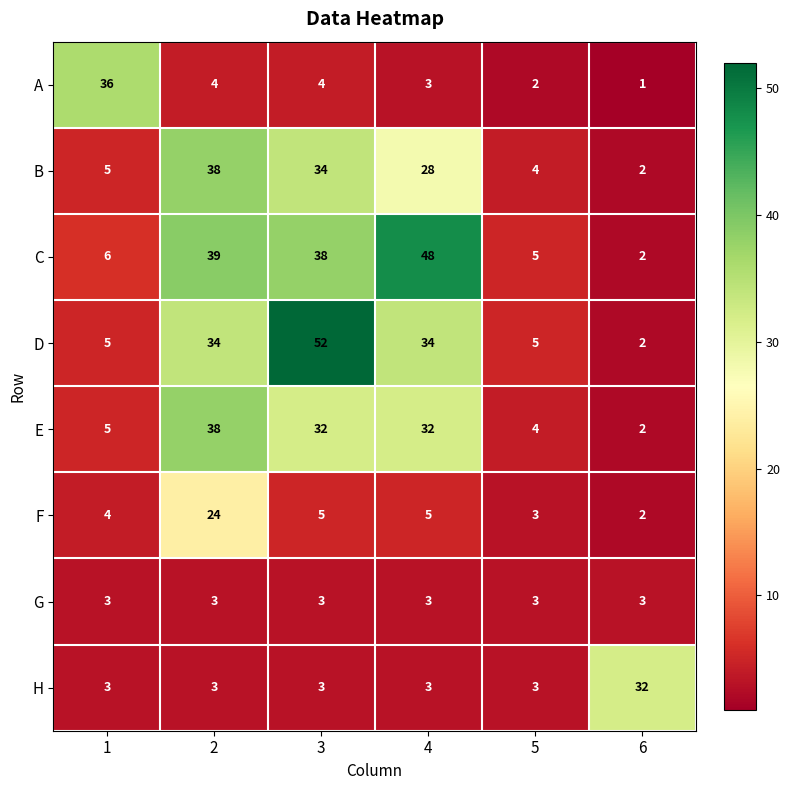

What is the difference between the maximum and minimum values in the H series?

29